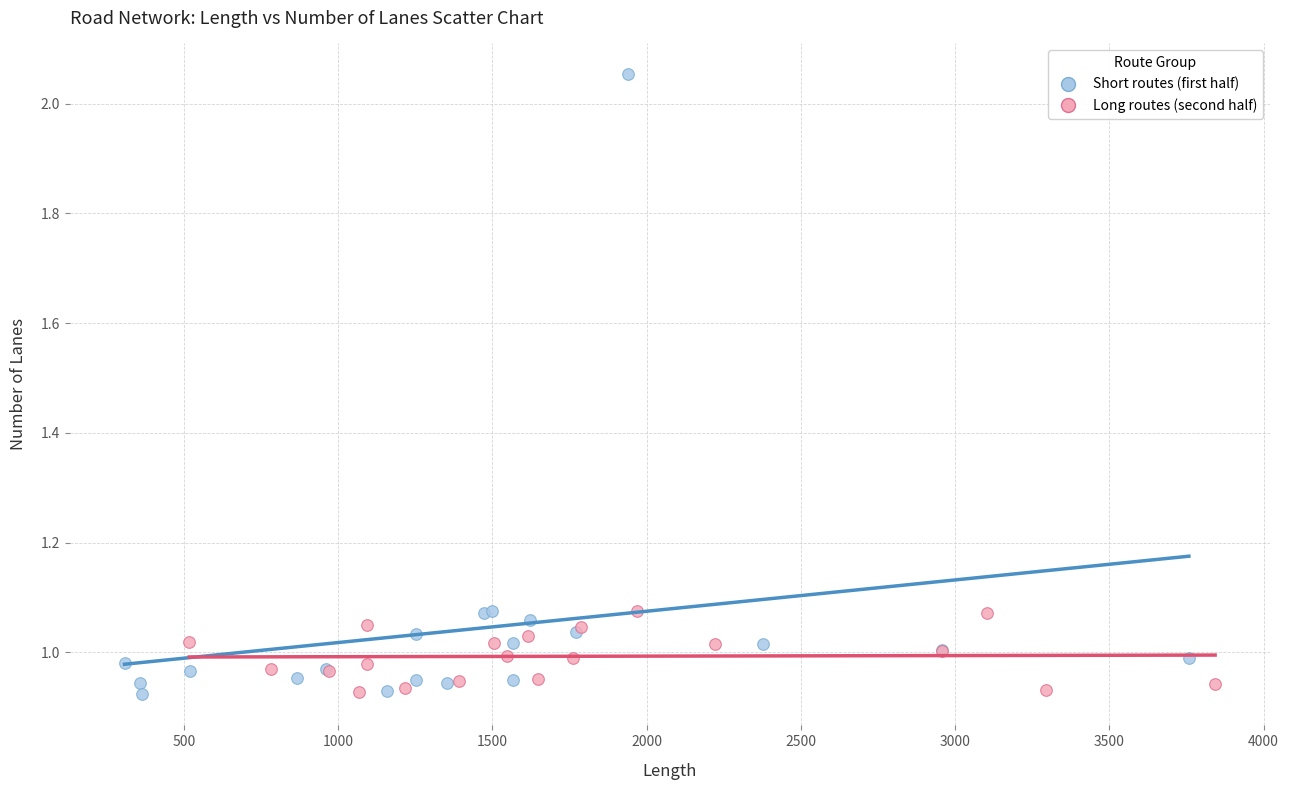

Which series has the largest Y range (max minus min)?

Short routes (first half)